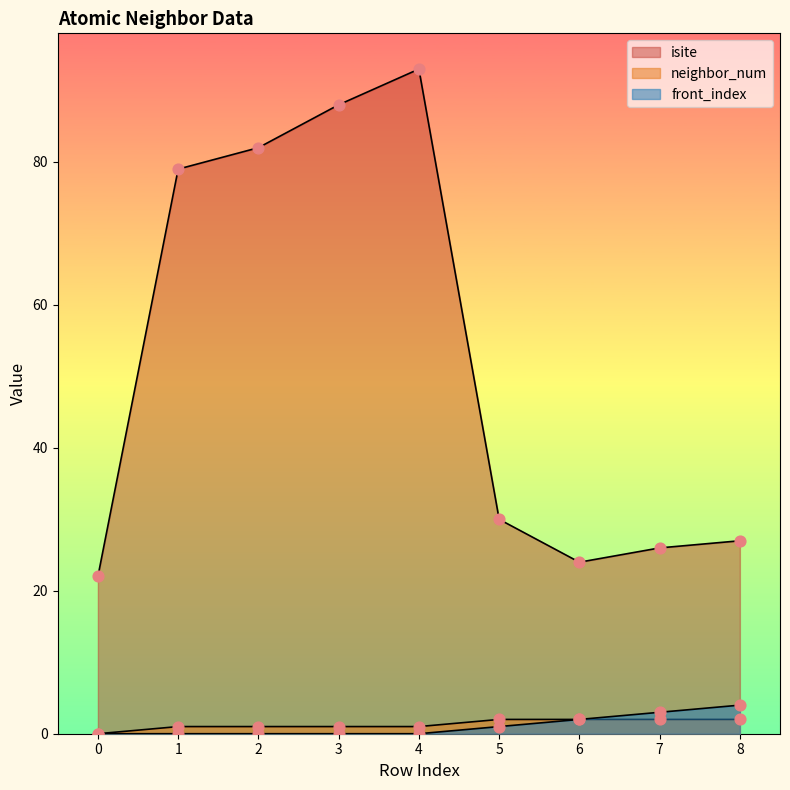

Which series contains the highest Y value?

isite